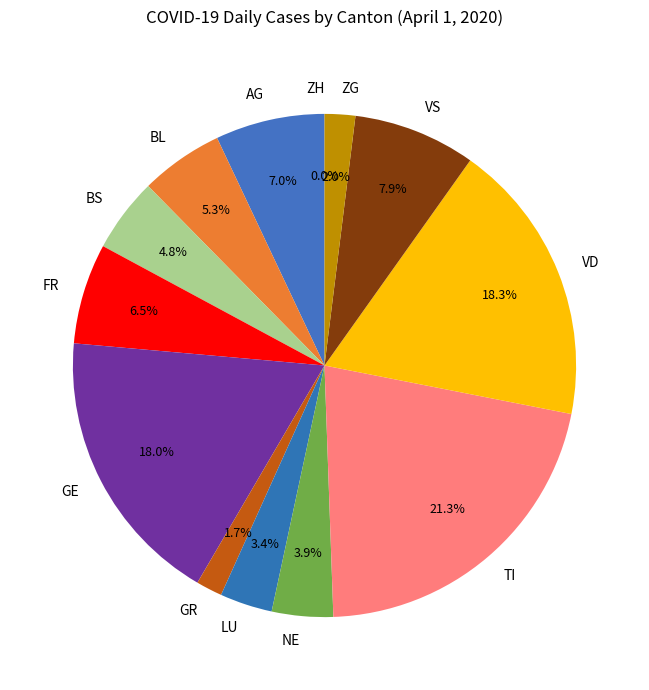

Is it true that LU is 27% of the pie?

False